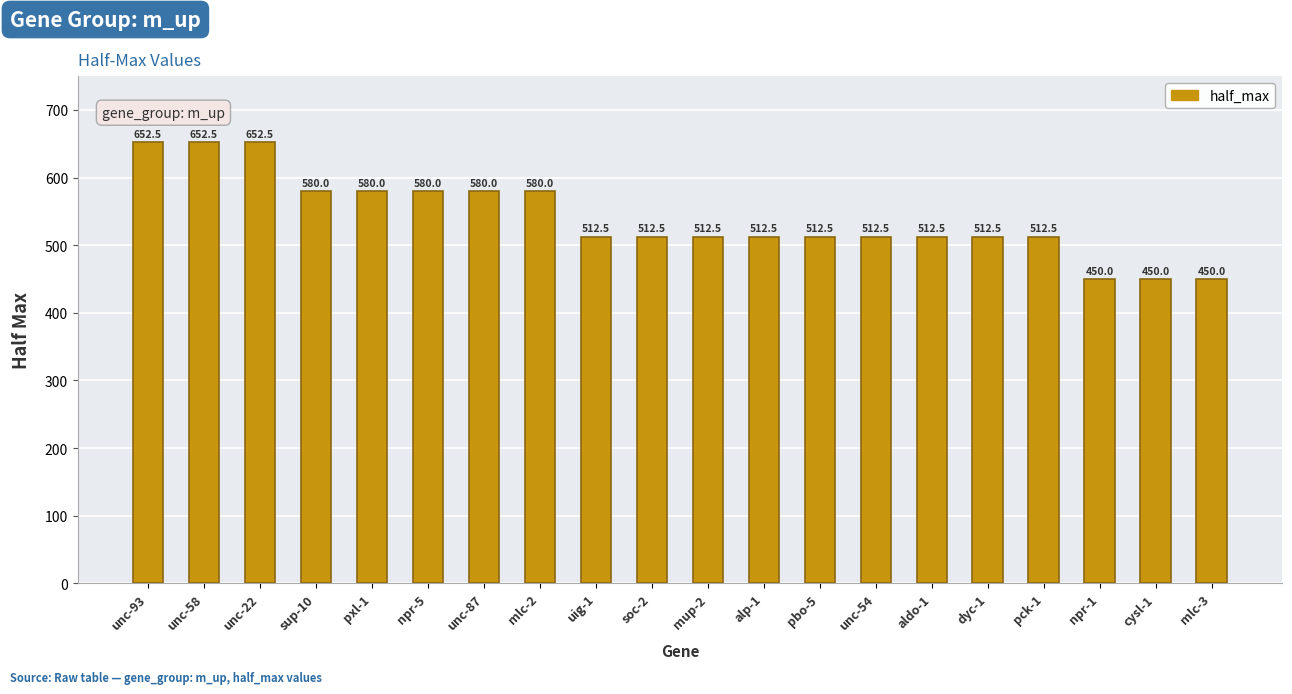

What is the sum of the values at unc-22 and unc-93?

1305.0